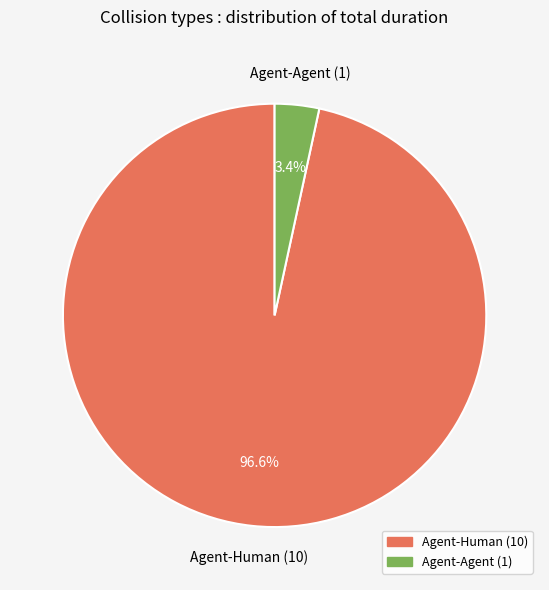

Which slice is the smallest?

Agent-Agent (1)